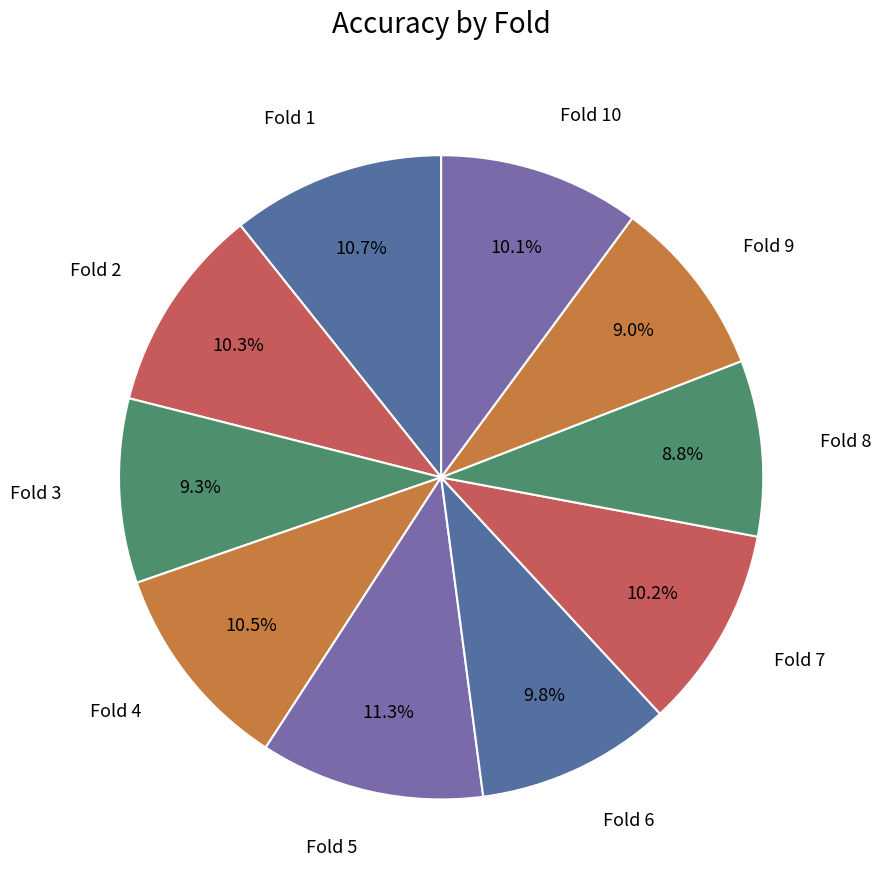

How many slices are in this pie chart?

10